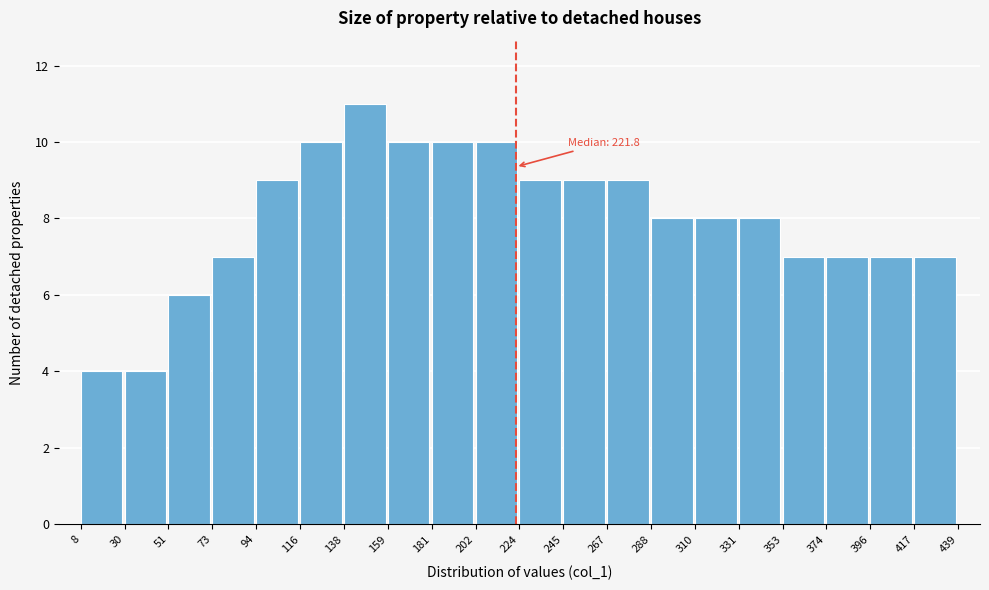

Which range on the x-axis has the tallest bar?

138 to 159